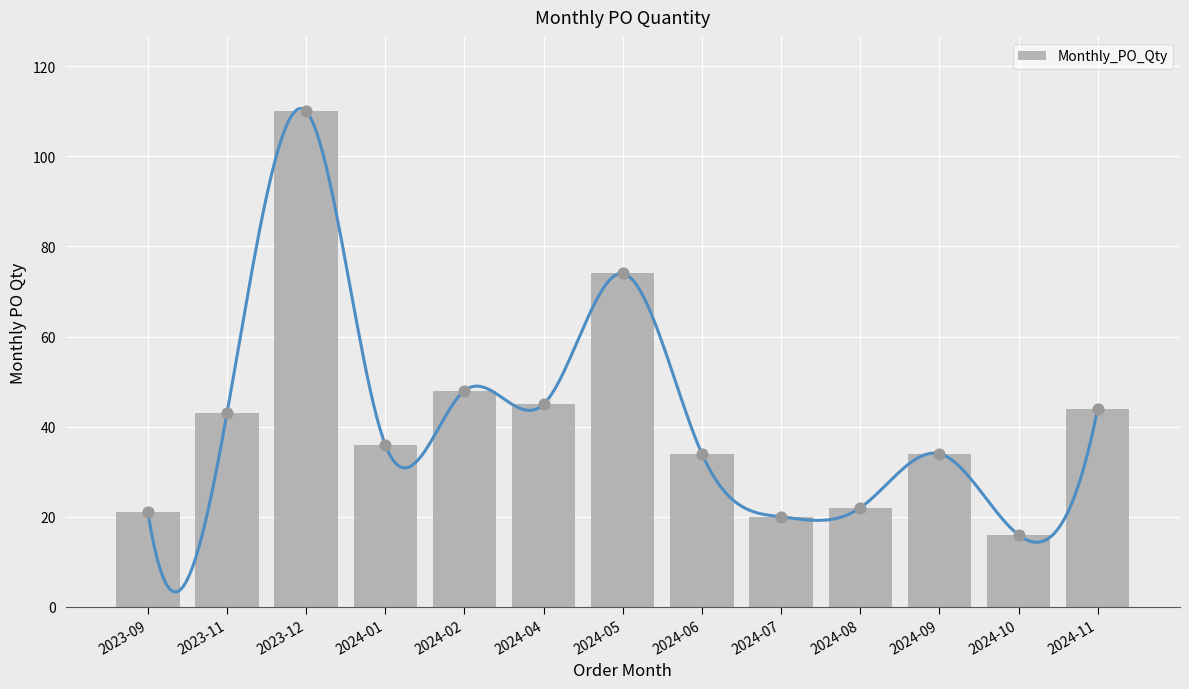

What is the change in value from 2023-11 to 2024-08?

-21